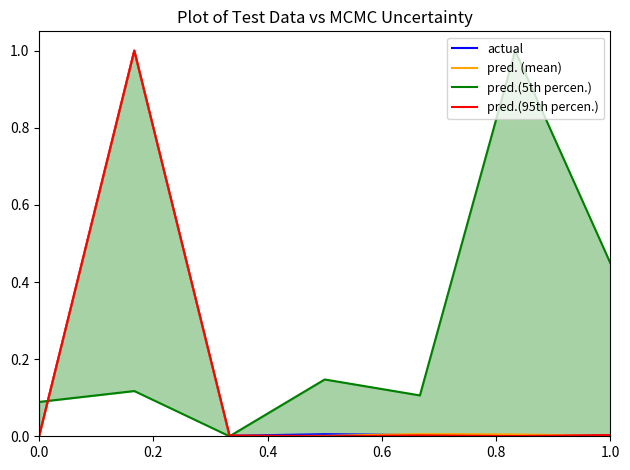

How many positive values does the pred.(95th percen.) series have?

6